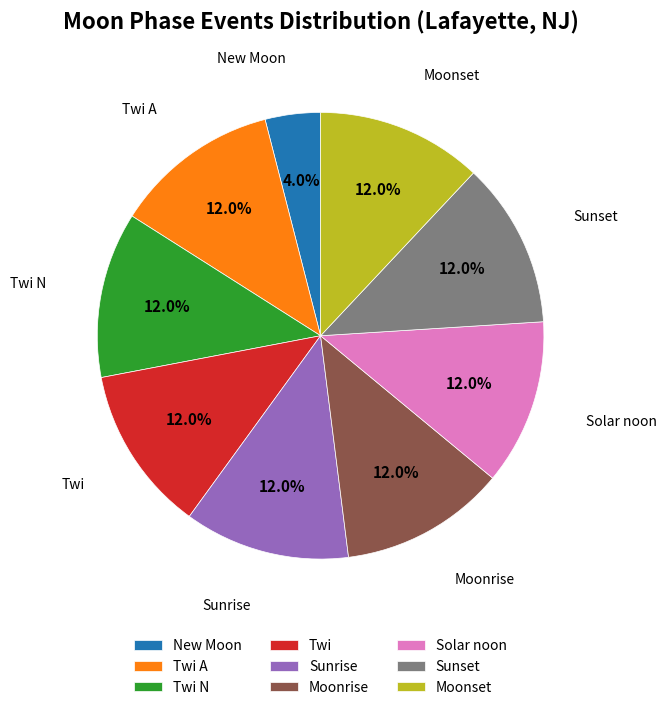

Does any single category account for the majority?

No